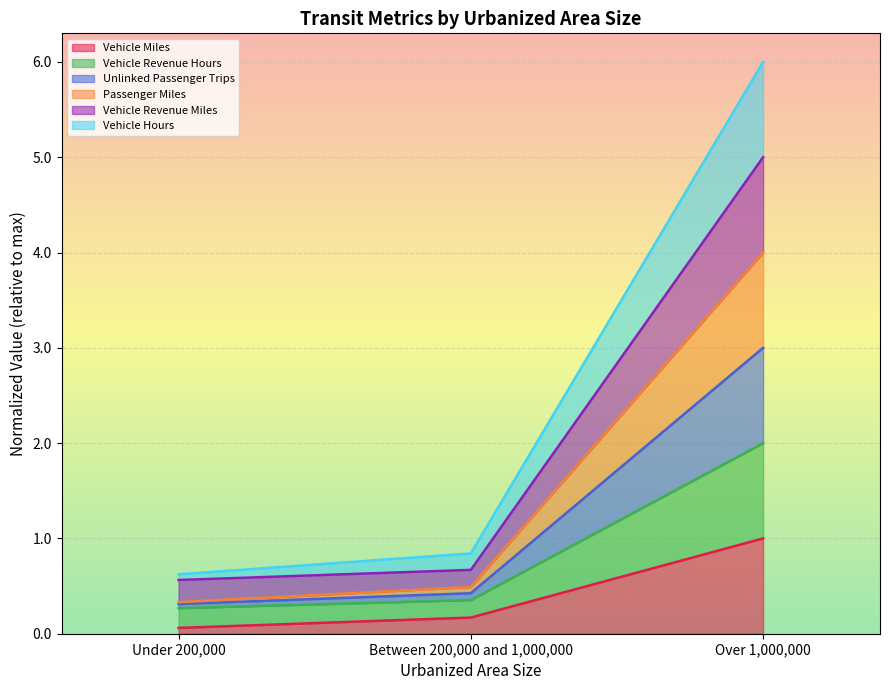

What is the label of the 1st point from the left?

Under 200,000